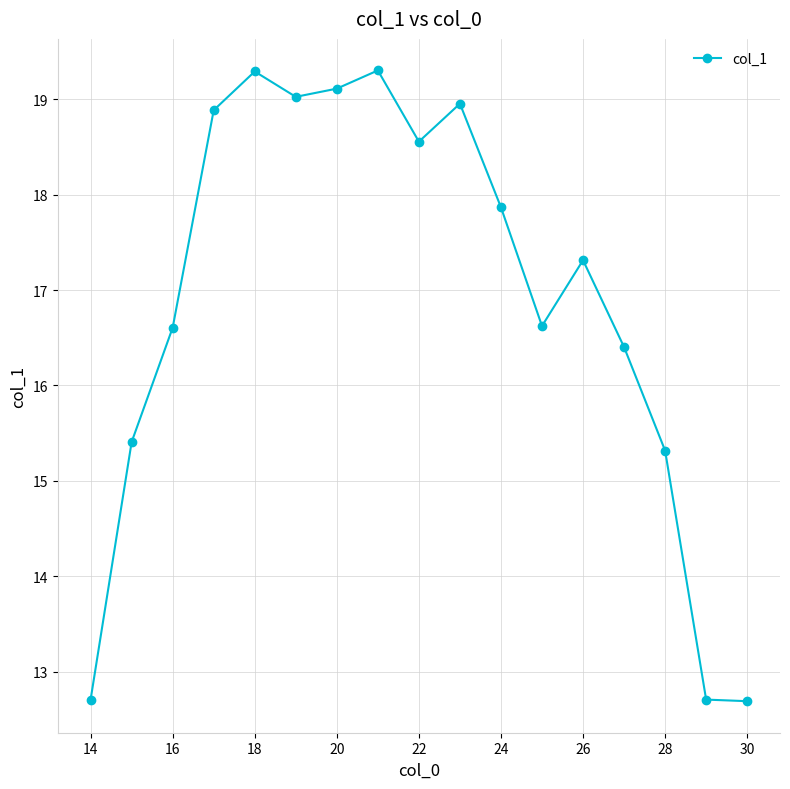

What is the difference between the maximum and second lowest values?

6.6